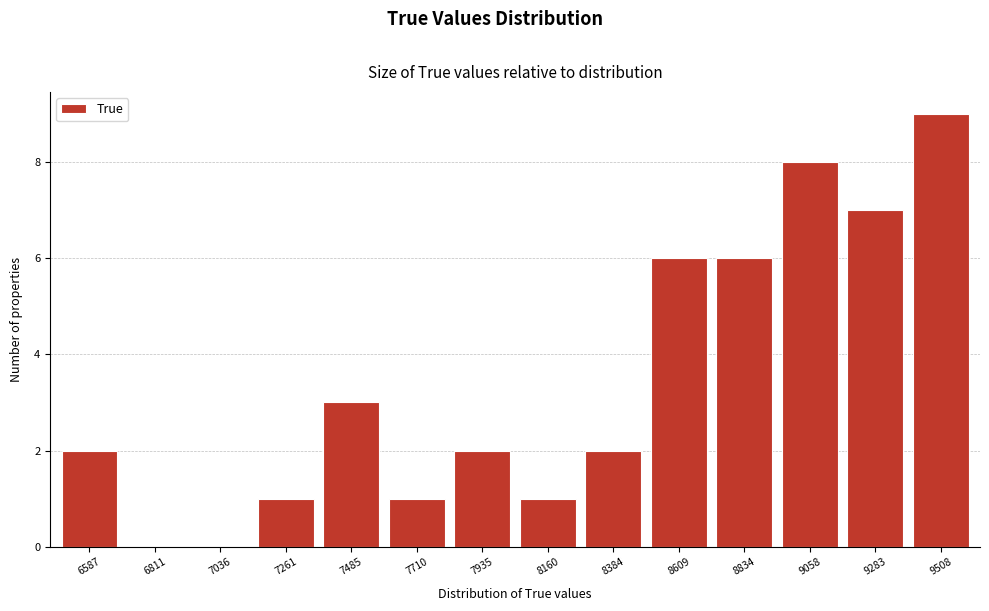

Reading left to right, what are all the values shown in this chart?

6587=2	6811=0	7036=0	7261=1	7485=3	7710=1	7935=2	8160=1	8384=2	8609=6	8834=6	9058=8	9283=7	9508=9